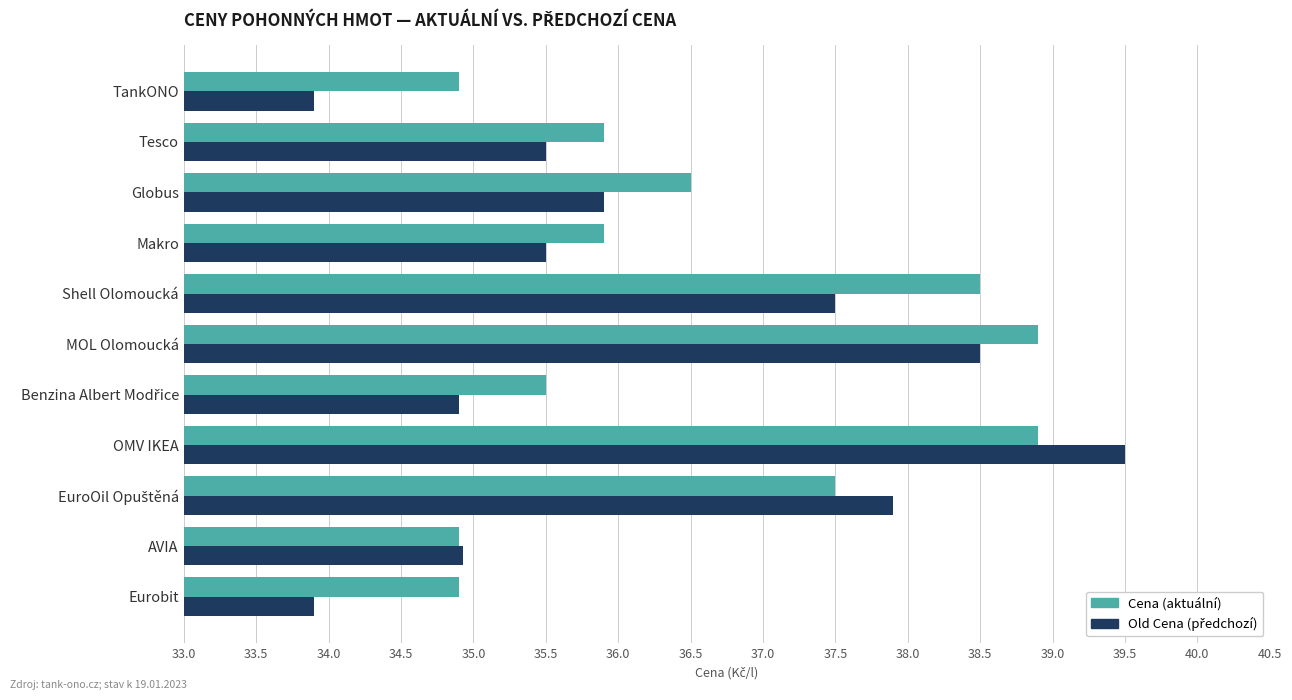

What is the total value across all series at TankONO?

68.8